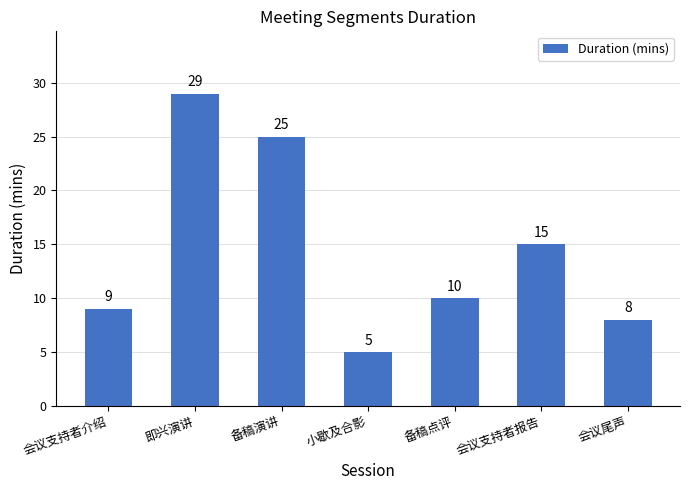

Does the chart contain stacked bars?

No